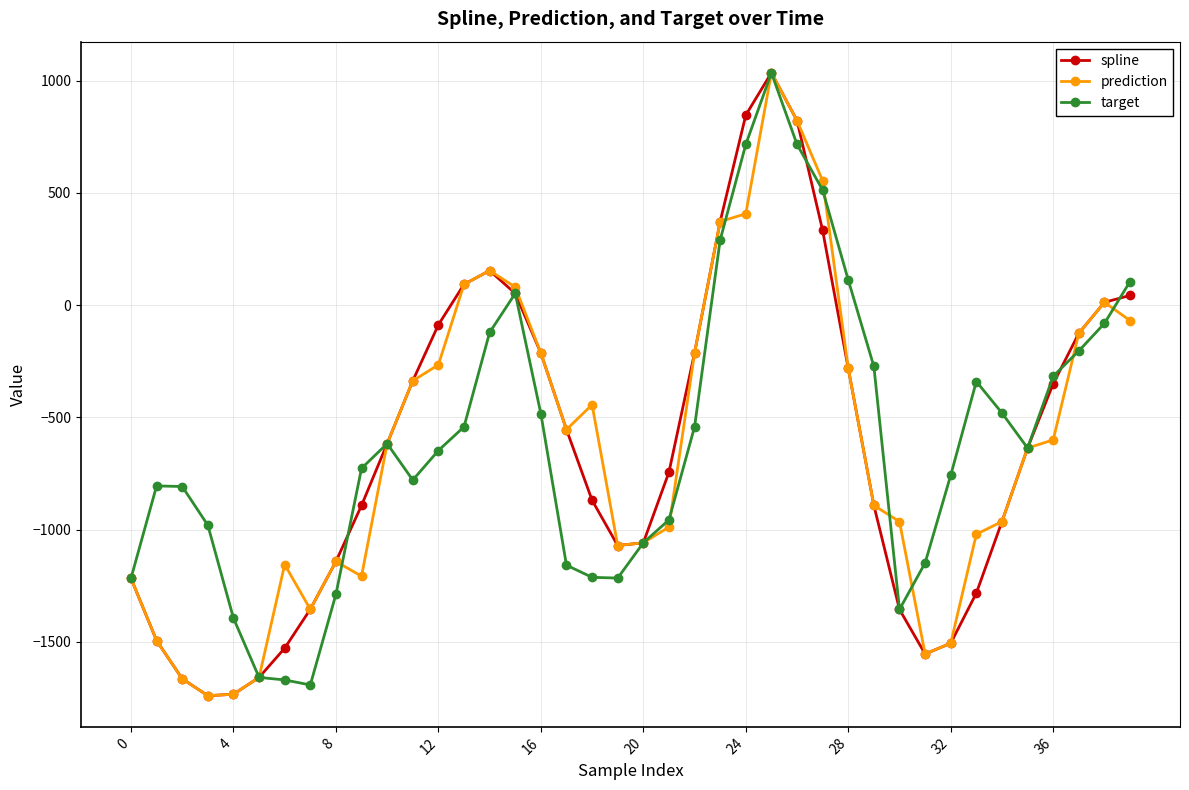

True or false: target has more than 0 interior local peaks.

True